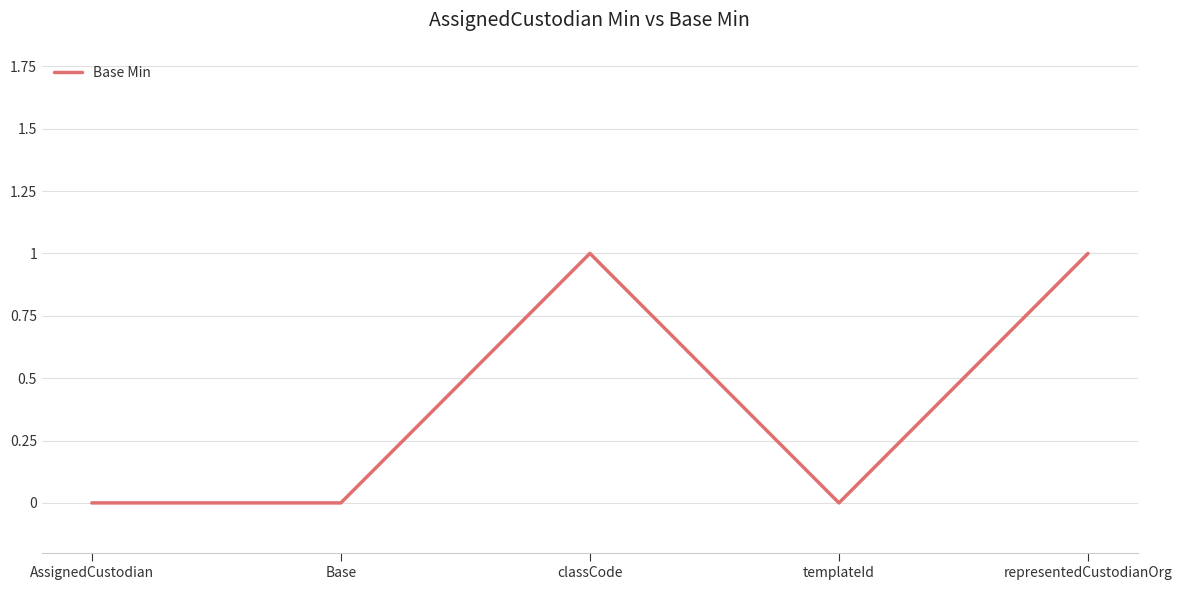

How many interior local peaks (higher than both neighbors) does the data have?

1